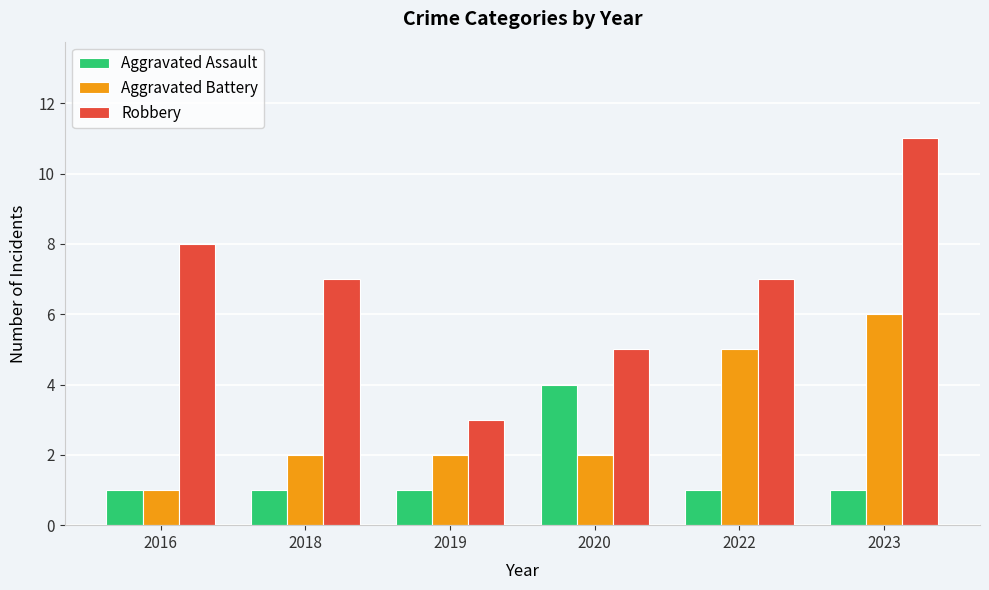

How many groups of bars are there?

6